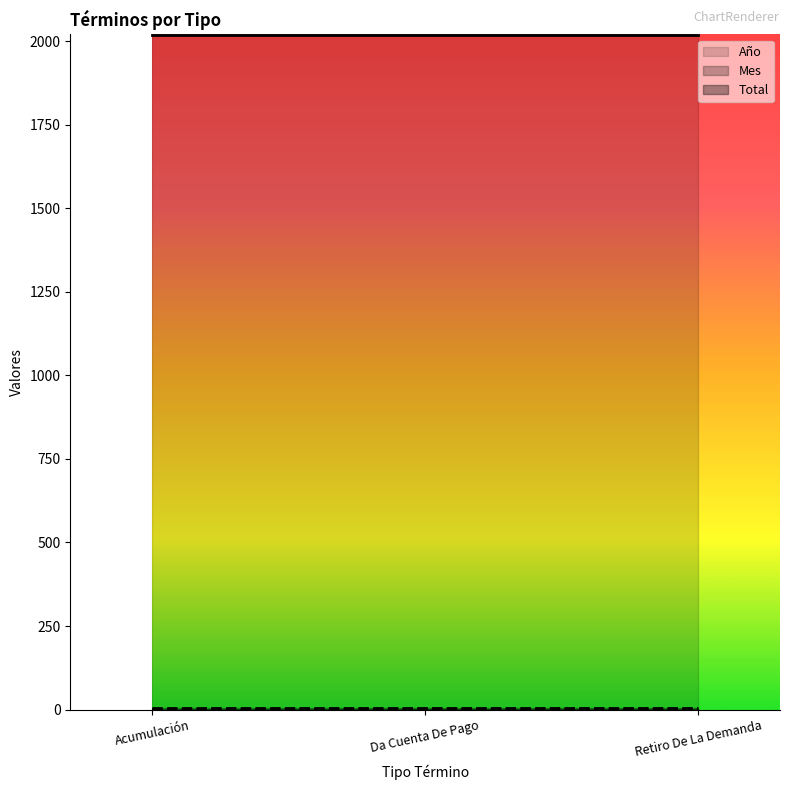

How many lines are shown in the chart?

3